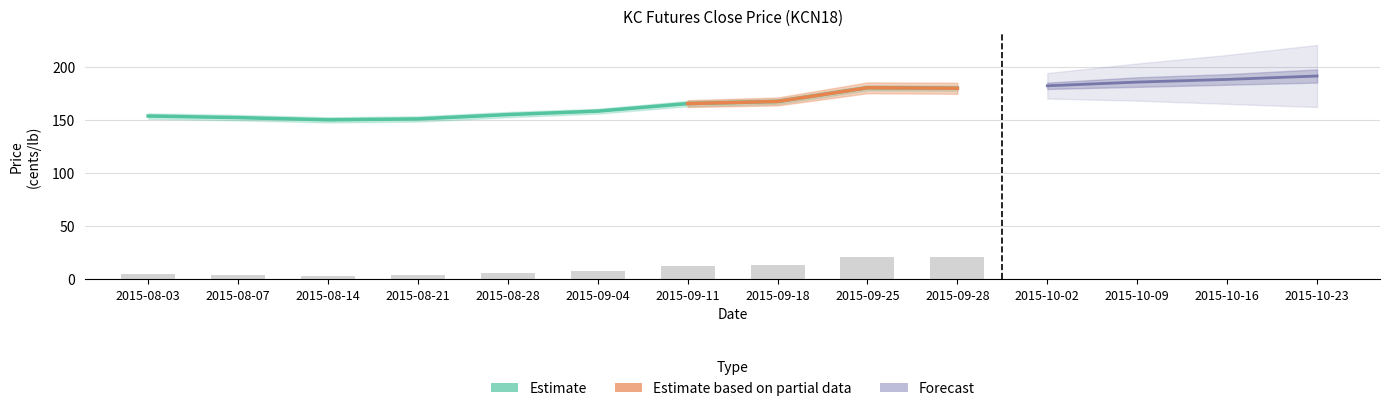

What is the spread (max minus min) of values at 2015-09-11?

153.1